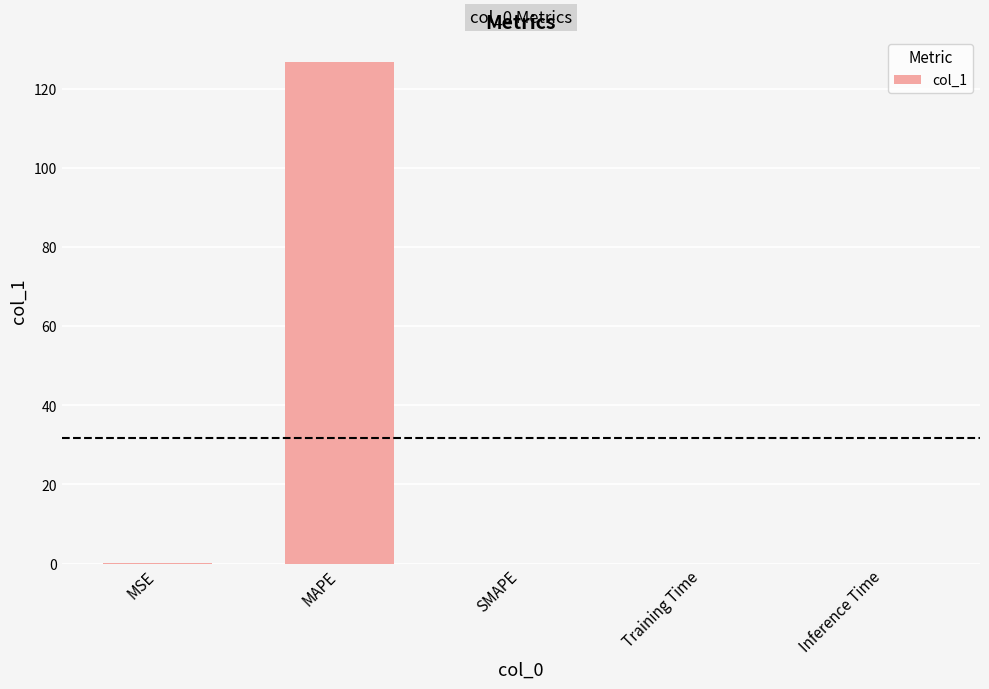

Which category has the highest value across all series?

MAPE